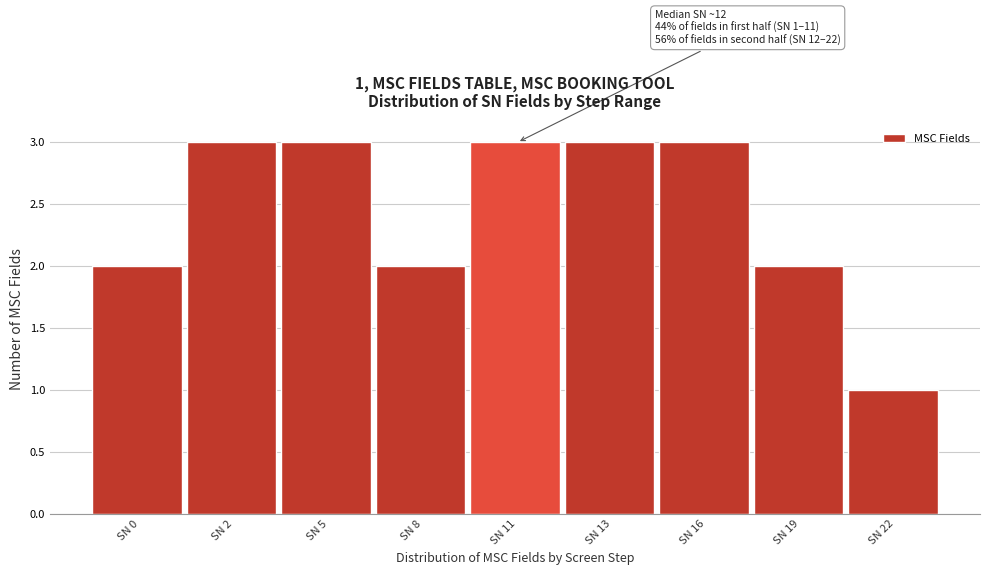

Reading right to left, extract all data points from this chart.

1	2	3	3	3	2	3	3	2